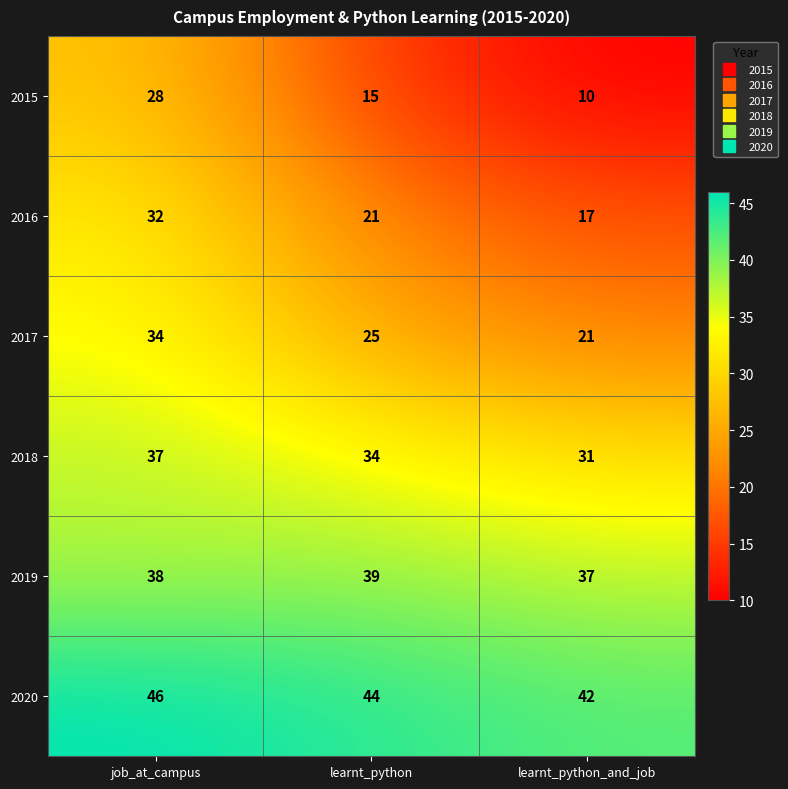

At learnt_python, list the series in order from smallest to largest.

2015, 2016, 2017, 2018, 2019, 2020